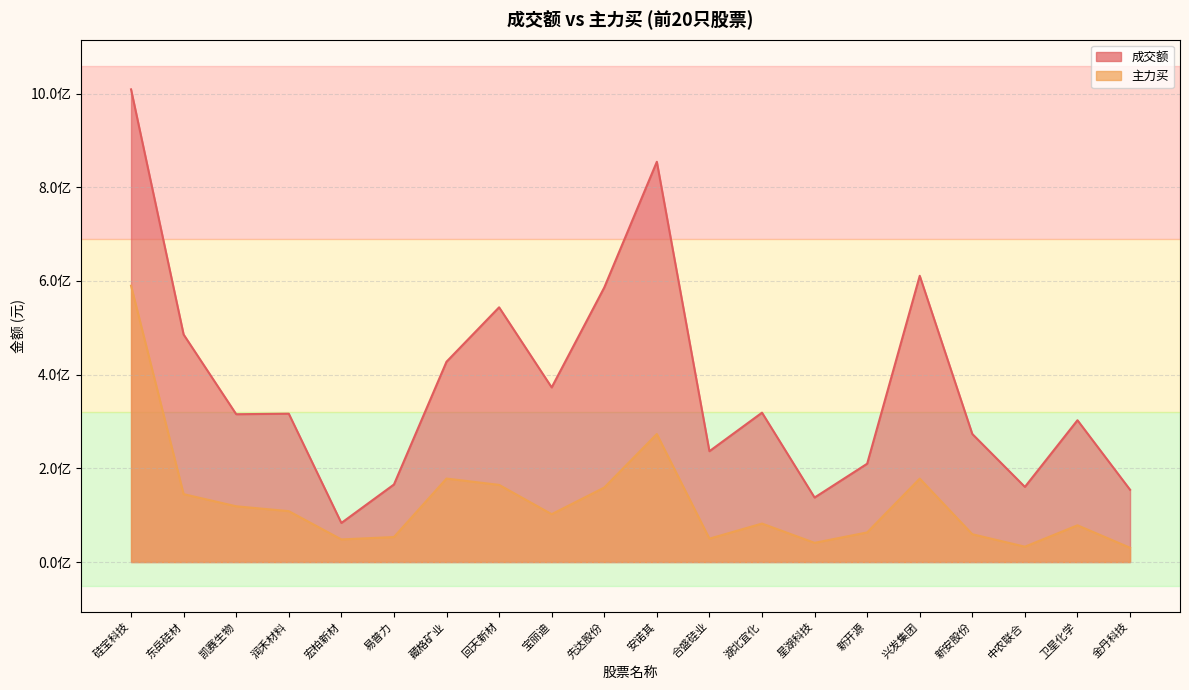

Where does the 成交额 series first go above 316673226?

硅宝科技